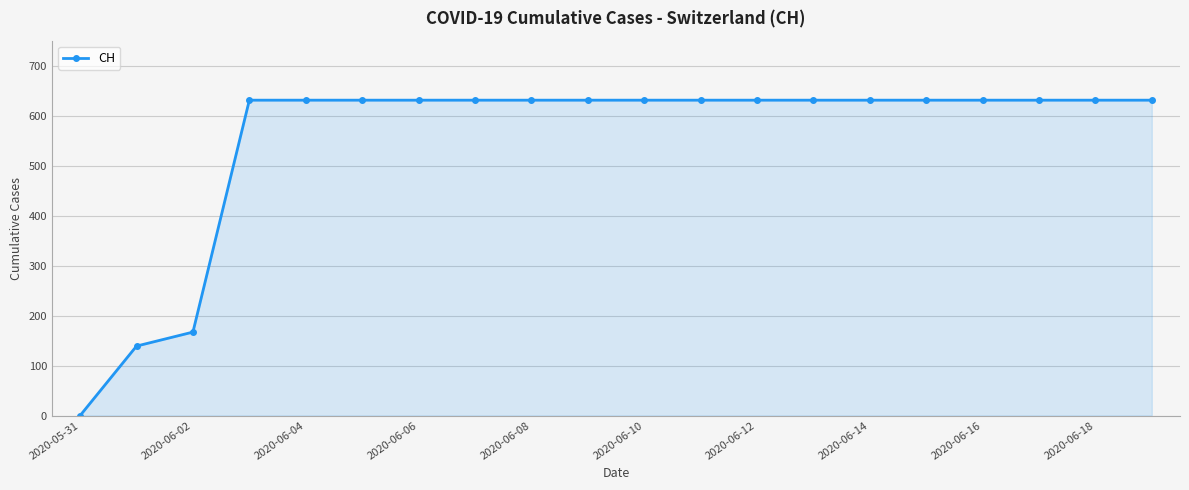

What is the average value?

552